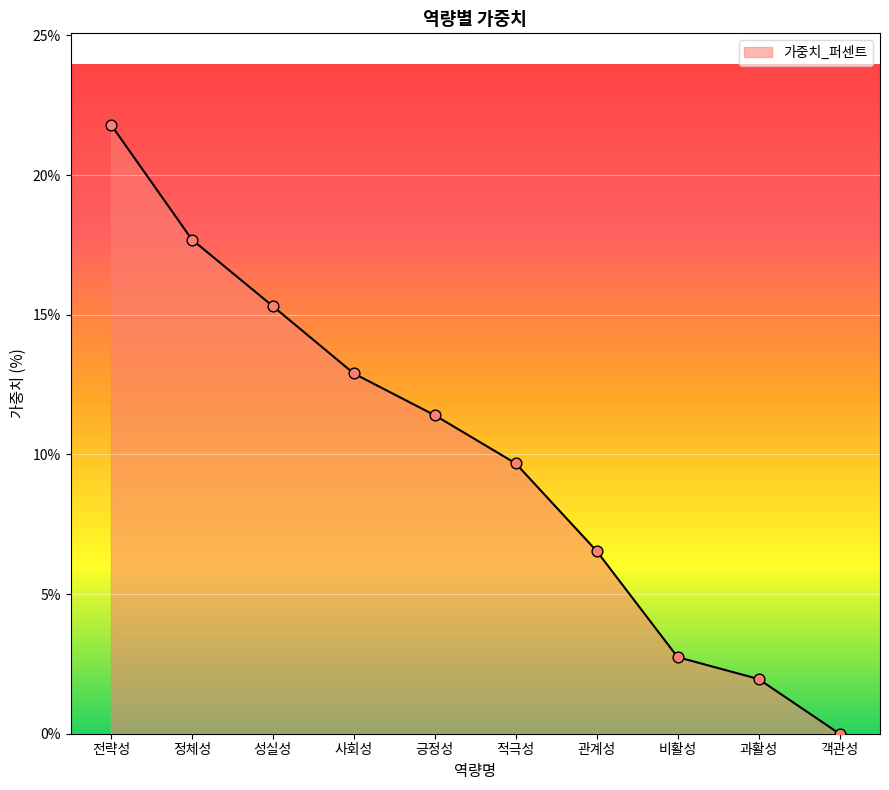

What is the ratio of the value at 관계성 to the value at 사회성?

0.5